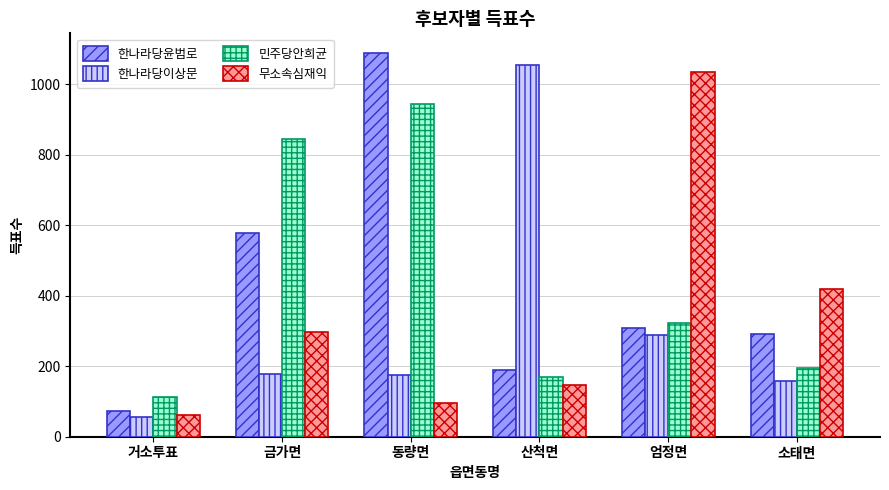

What is the sum of the 무소속심재익 values at 엄정면 and 동량면?

1130